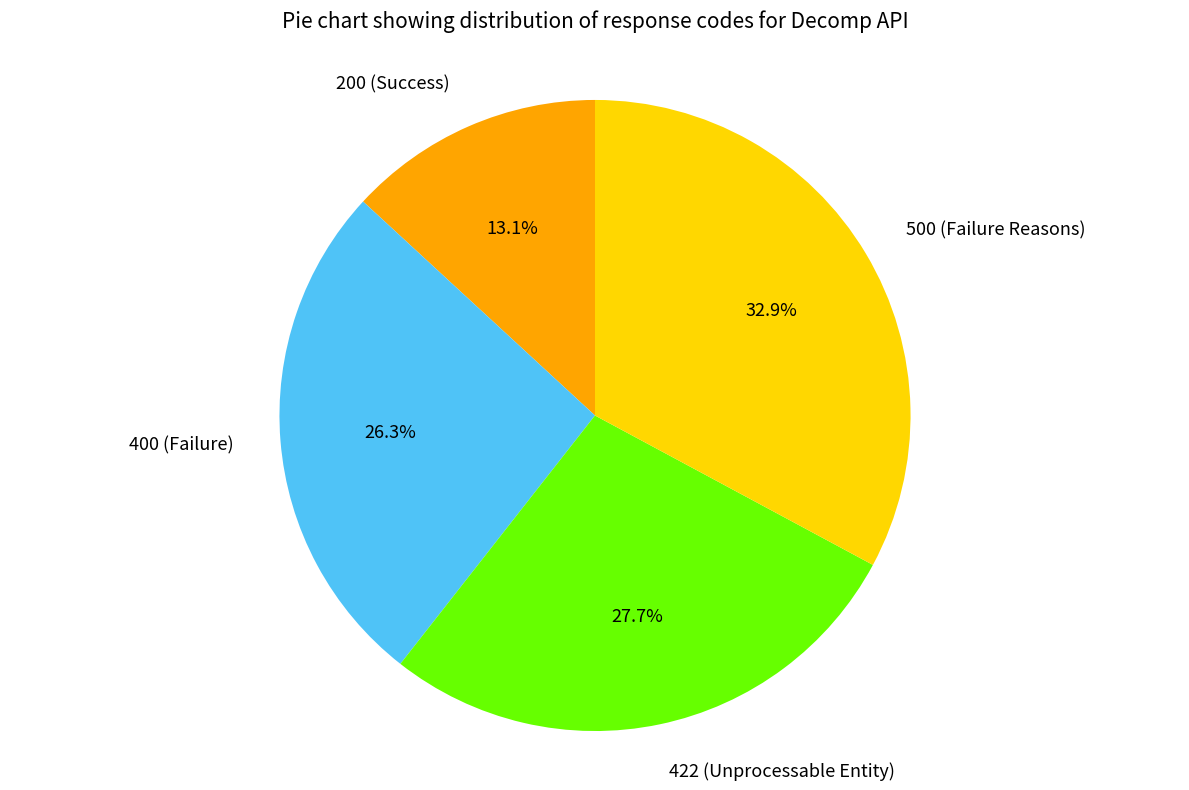

To the nearest percent, what is the difference between the largest and smallest slice percentages?

20%